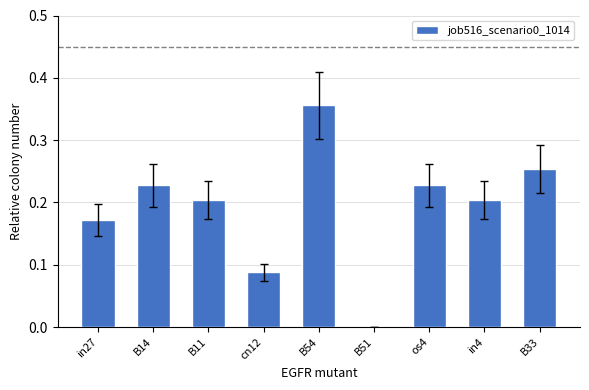

True or false: the data shows 0.2 at os4.

True